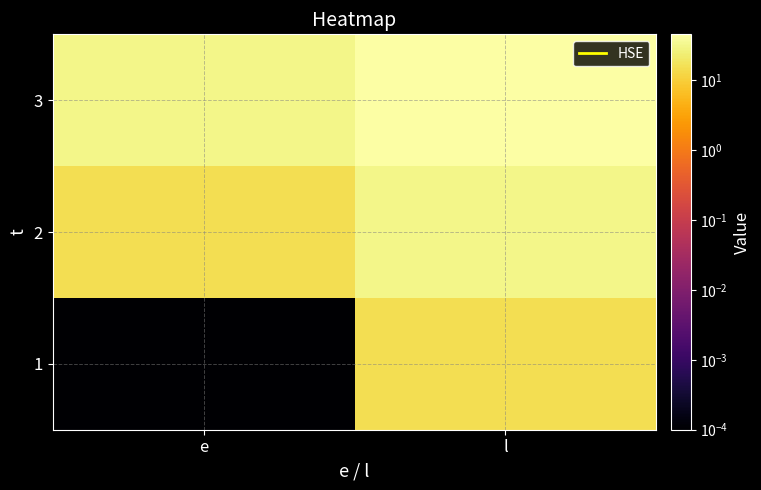

At how many categories does at least one series exceed 37?

1